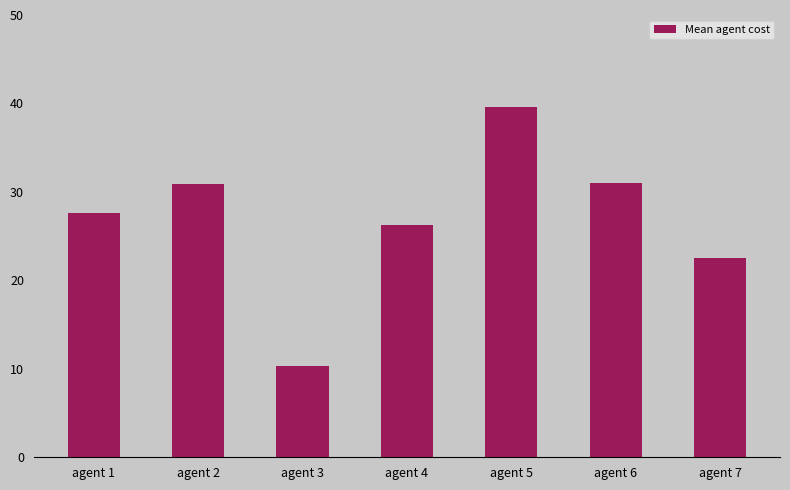

What is the change in value from agent 2 to agent 7?

-8.4